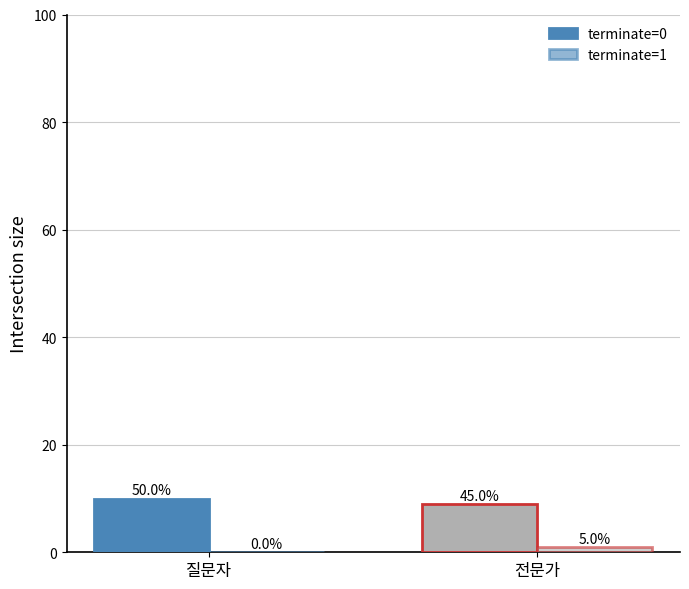

At which label is terminate=0 closest to 9?

전문가